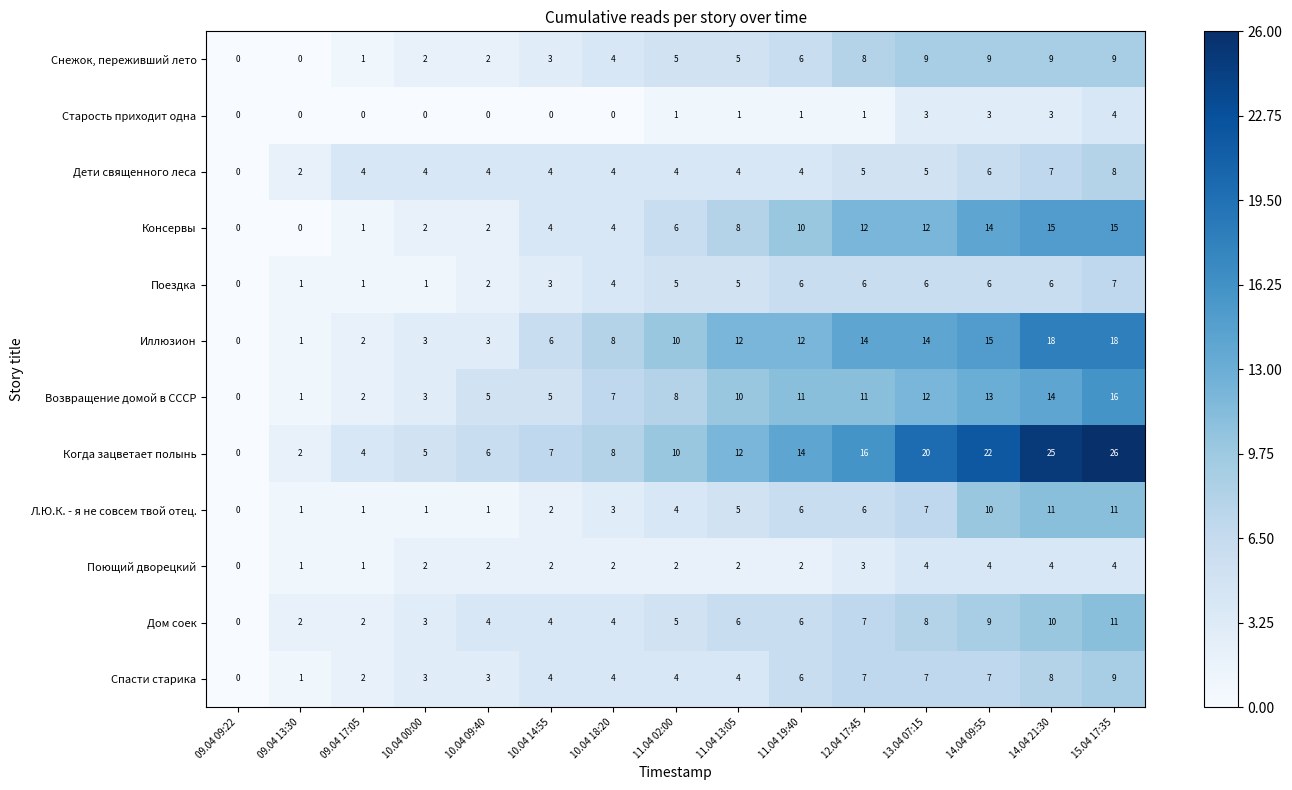

What is the sum of all Консервы values?

105